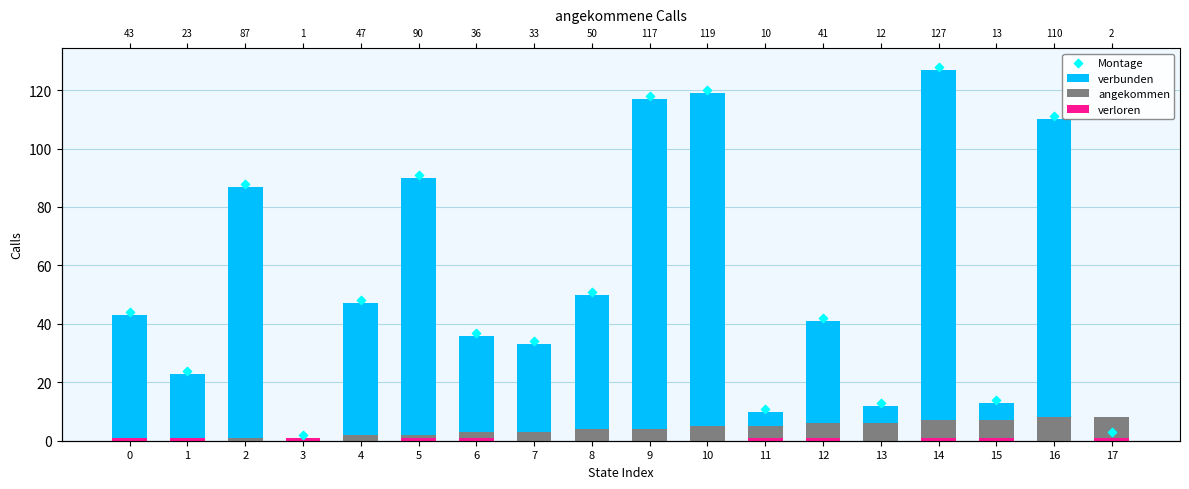

What is the total value across all series at 0?

88